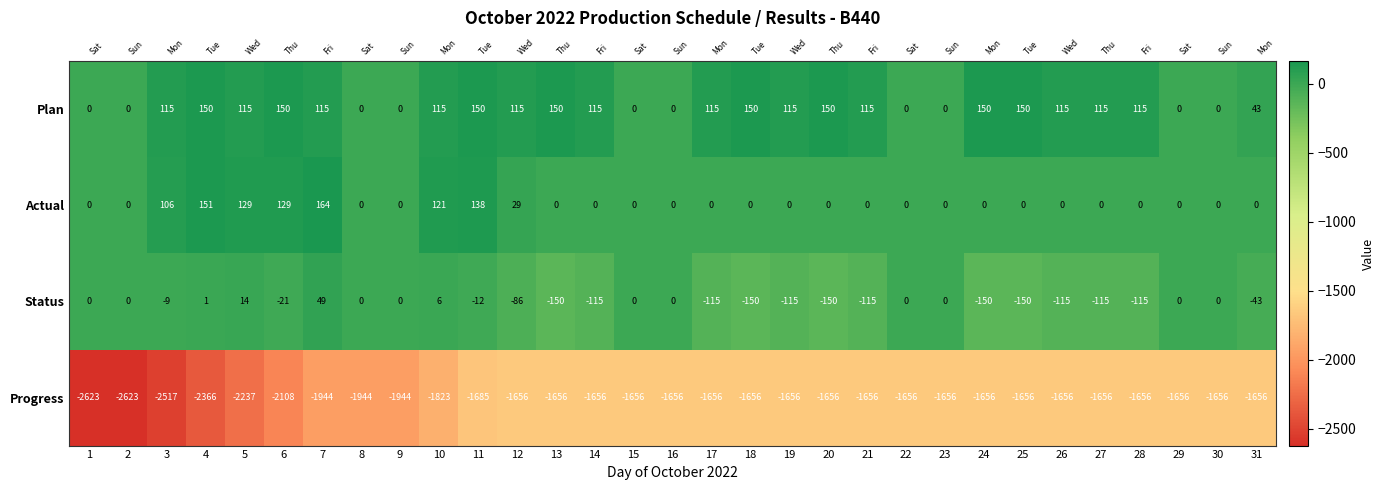

How many data points in Status are less than -12?

15